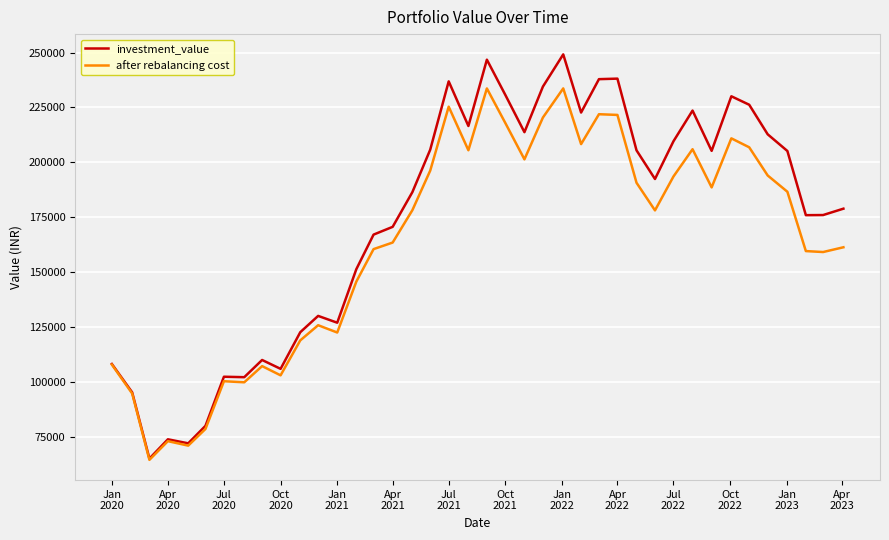

Which series has the largest total across all categories?

investment_value